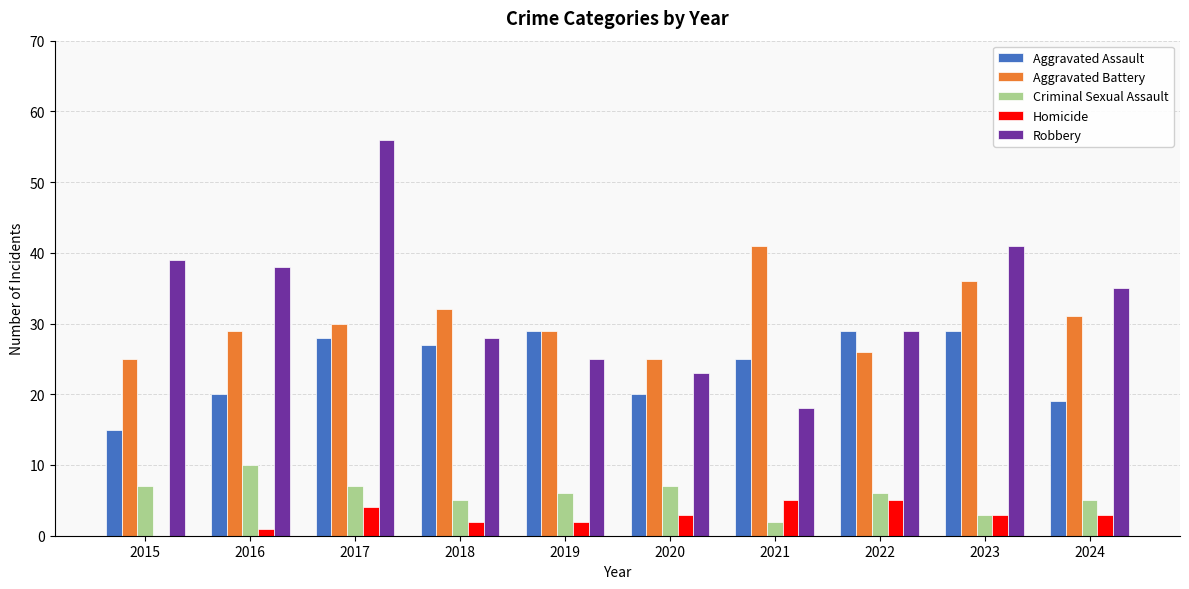

Read the Aggravated Battery value at 2019.

29